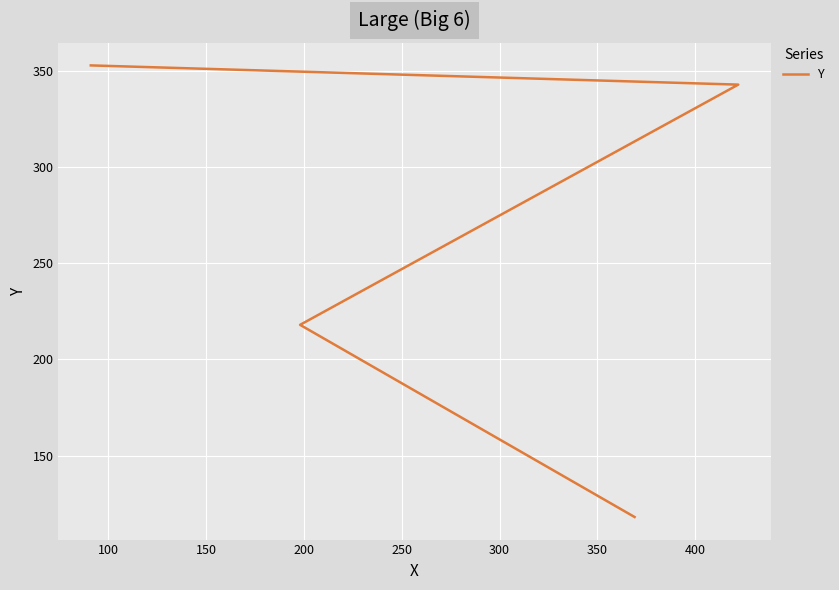

How many lines are shown in the chart?

1